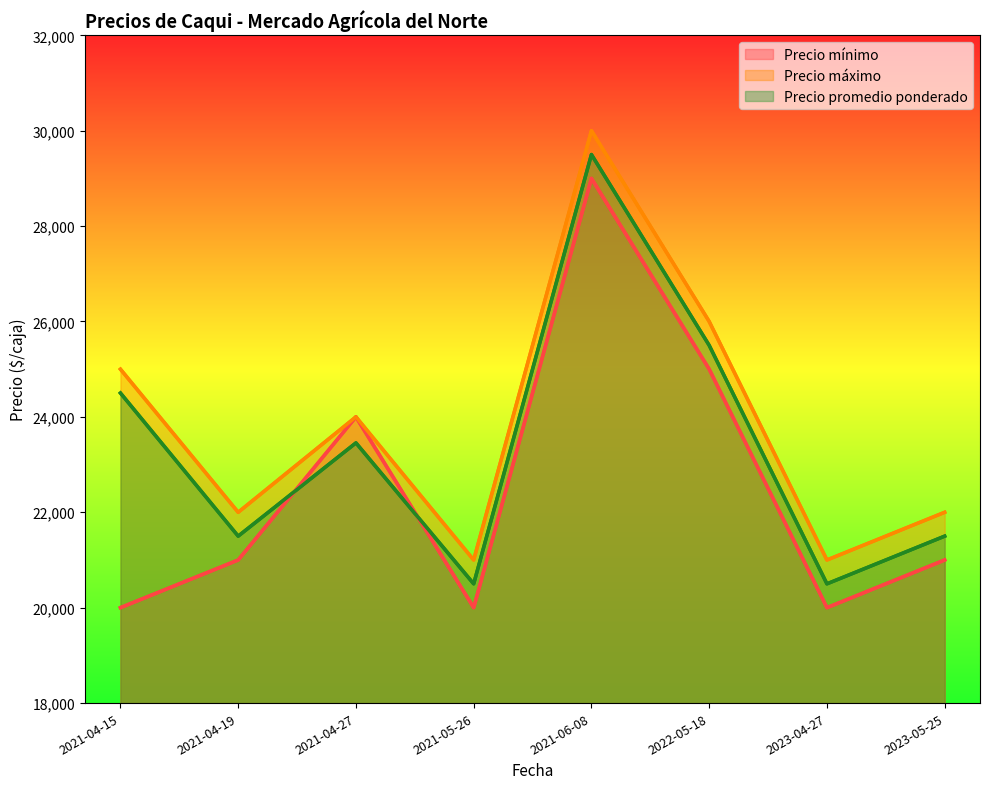

The value of Precio máximo at 2021-05-26 is 6202. True or false?

False